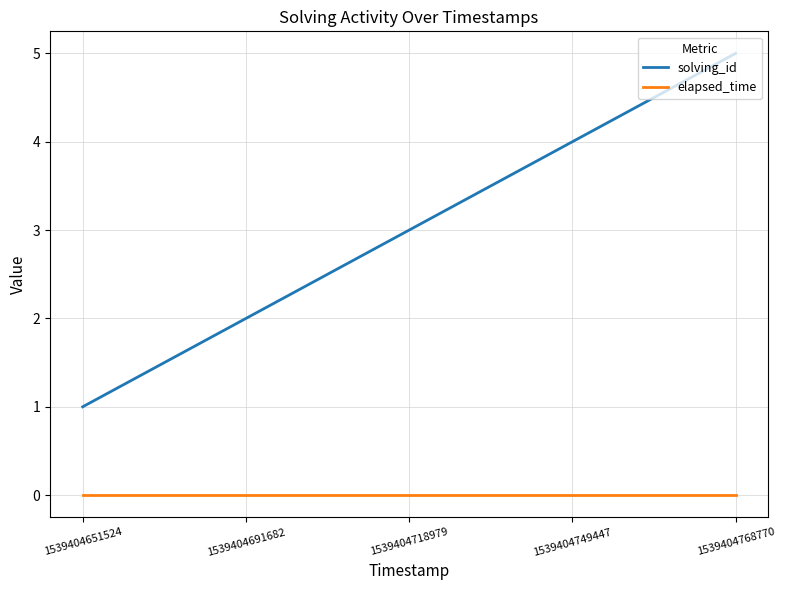

What is the difference between the highest and lowest values at 1539404691682?

2